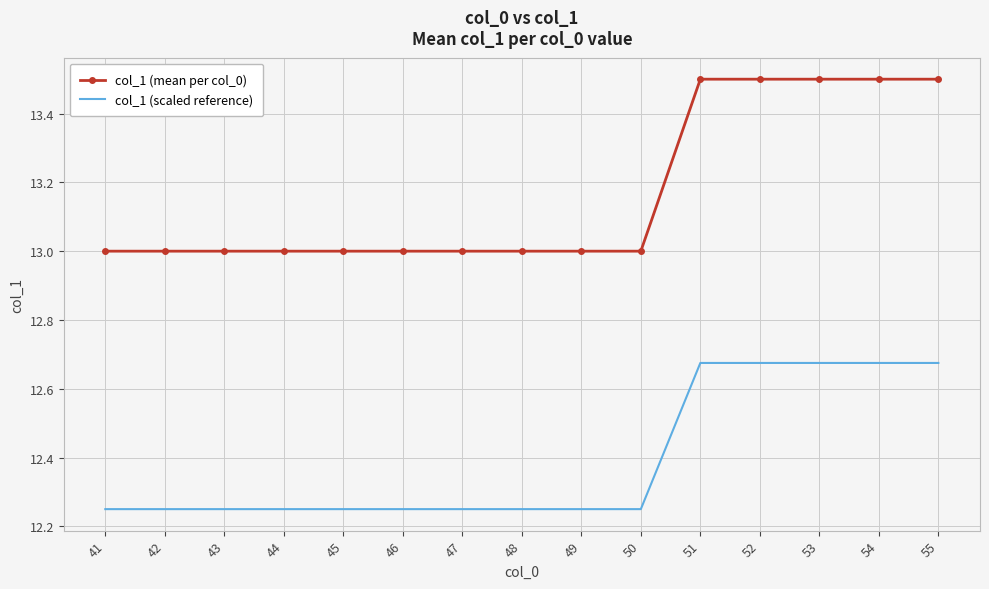

List the series in order of their peak value, highest first.

col_1 (mean per col_0), col_1 (scaled reference)